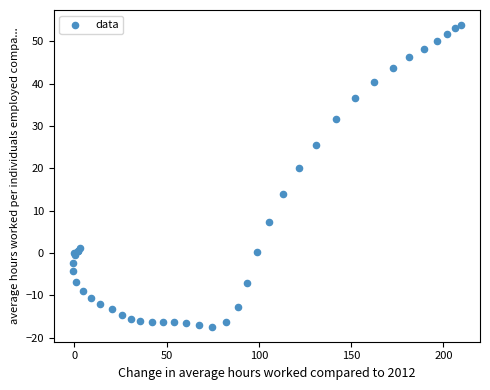

What Y value in the scatter plot is closest to 18?

20.1